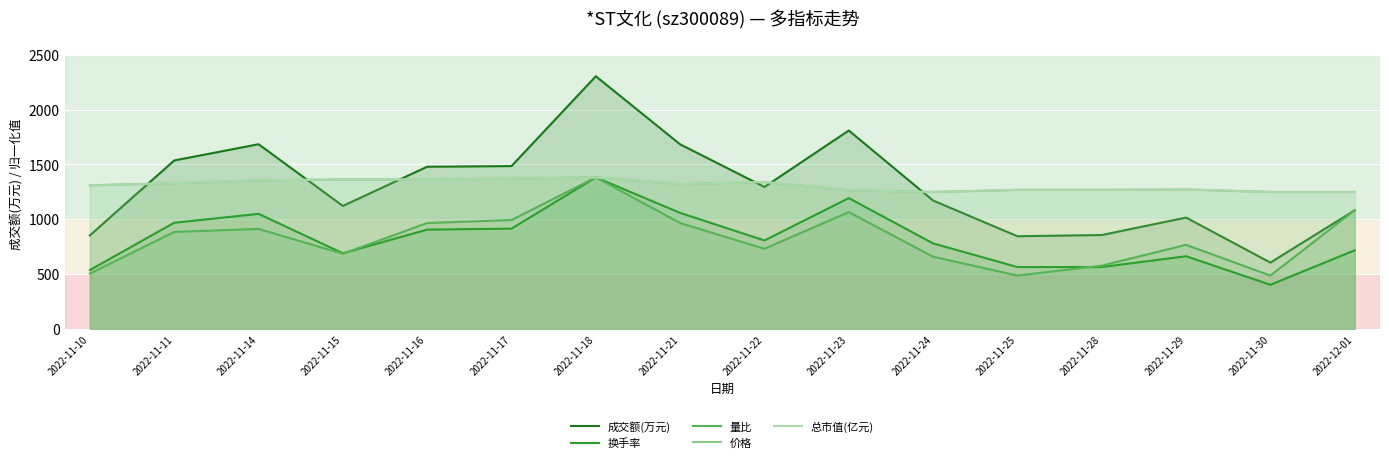

What is the sum of all 价格 values?

20954.1